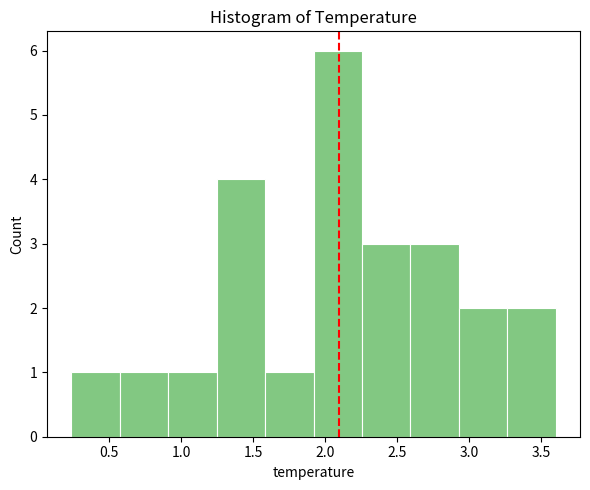

Reading left to right, list every bar in this chart as the range it spans on the x-axis followed by its height. Neither the bar edges nor the heights are printed on the chart, so give them approximately, as read against the axes.

0.25 to 0.55: 1
0.55 to 0.90: 1
0.90 to 1.25: 1
1.25 to 1.60: 4
1.60 to 1.90: 1
1.90 to 2.25: 6
2.25 to 2.60: 3
2.60 to 2.95: 3
2.95 to 3.25: 2
3.25 to 3.60: 2